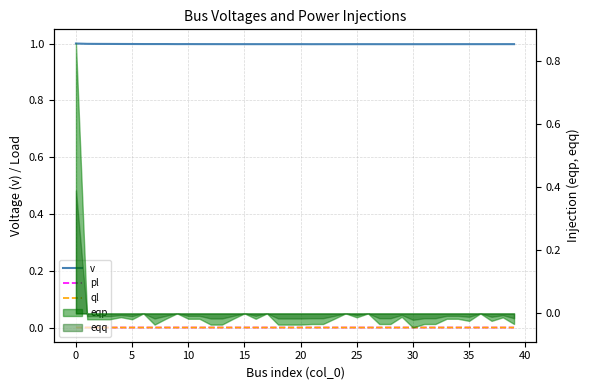

Is it true that v equals 1.0 at 13?

True